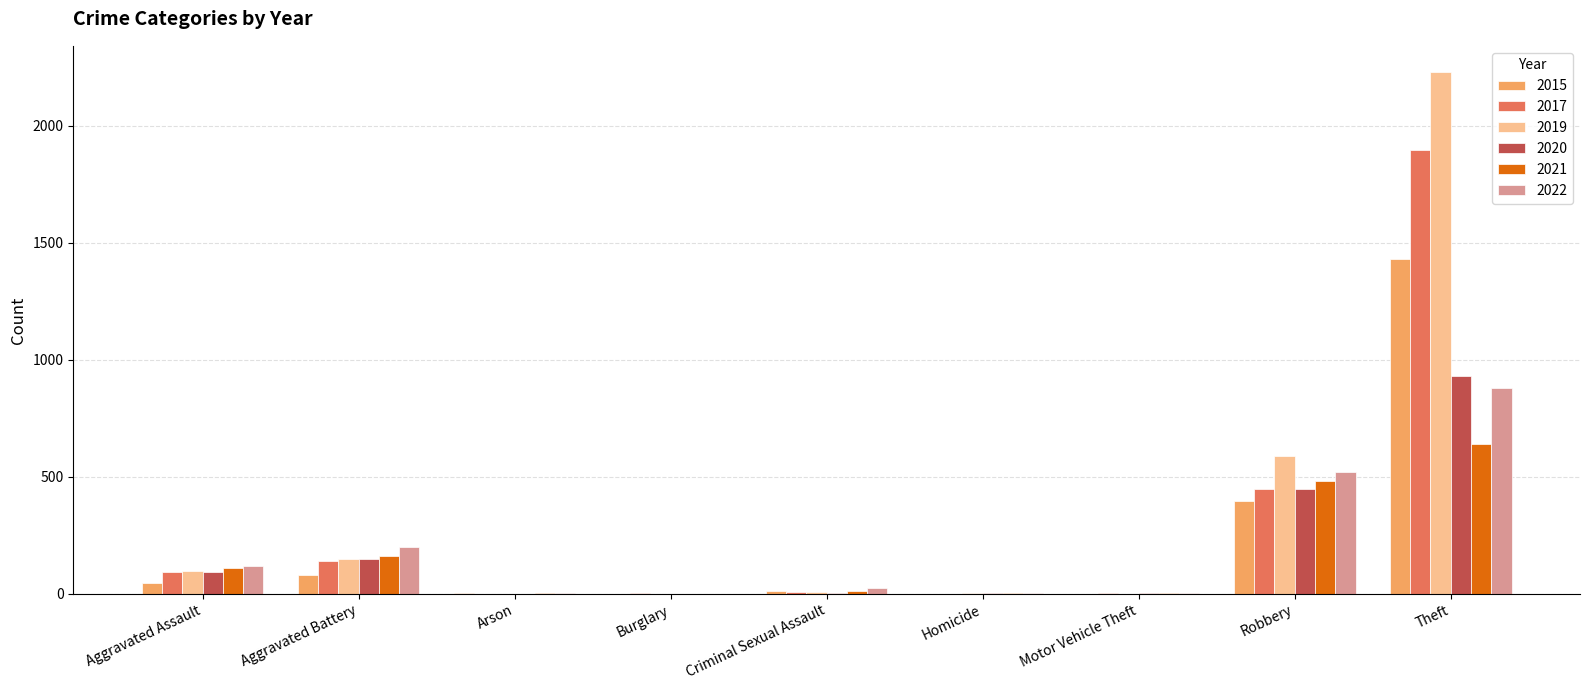

Which category has the highest value across all series?

Theft